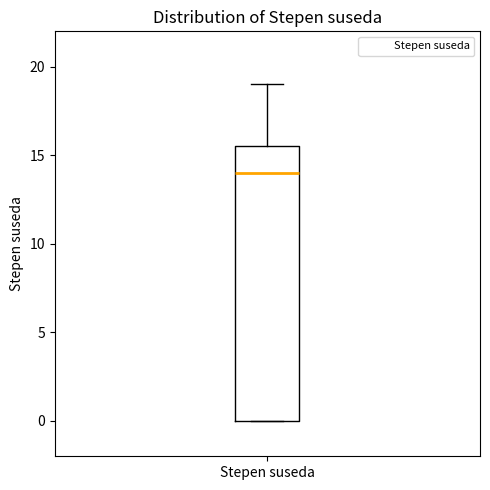

Where is the upper edge of the box for Stepen suseda on the y-axis? The values are not printed on the chart, so give them approximately, as read against the axis.

15.5